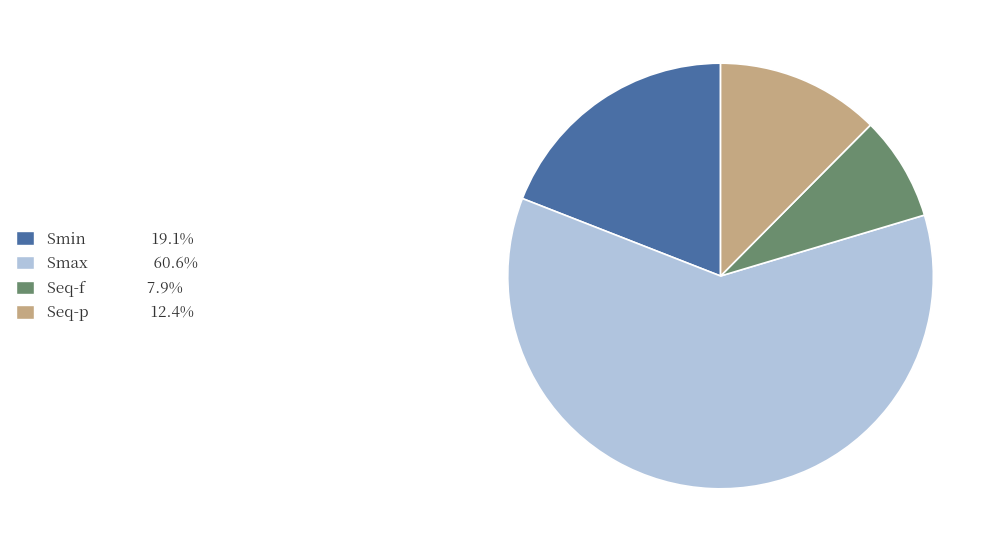

Between Smin and Seq-f, which is larger?

Smin